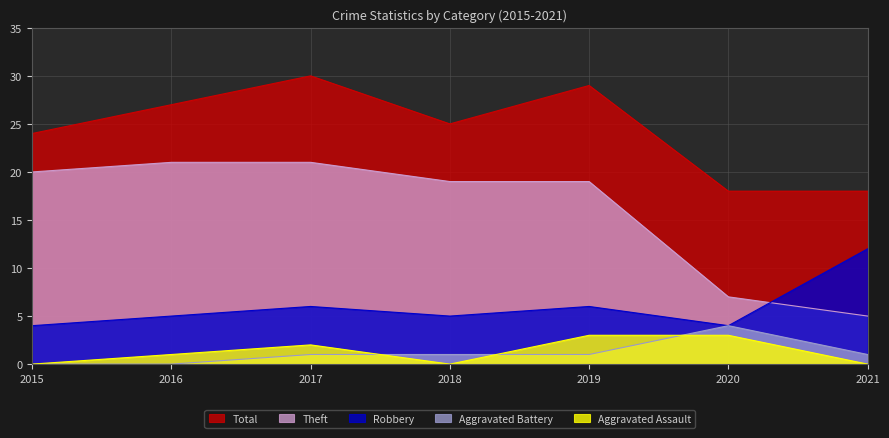

Reading left to right, extract all data points from this chart.

Aggravated Assault: 0	1	2	0	3	3	0
Aggravated Battery: 0	0	1	1	1	4	1
Robbery: 4	5	6	5	6	4	12
Theft: 20	21	21	19	19	7	5
Total: 24	27	30	25	29	18	18